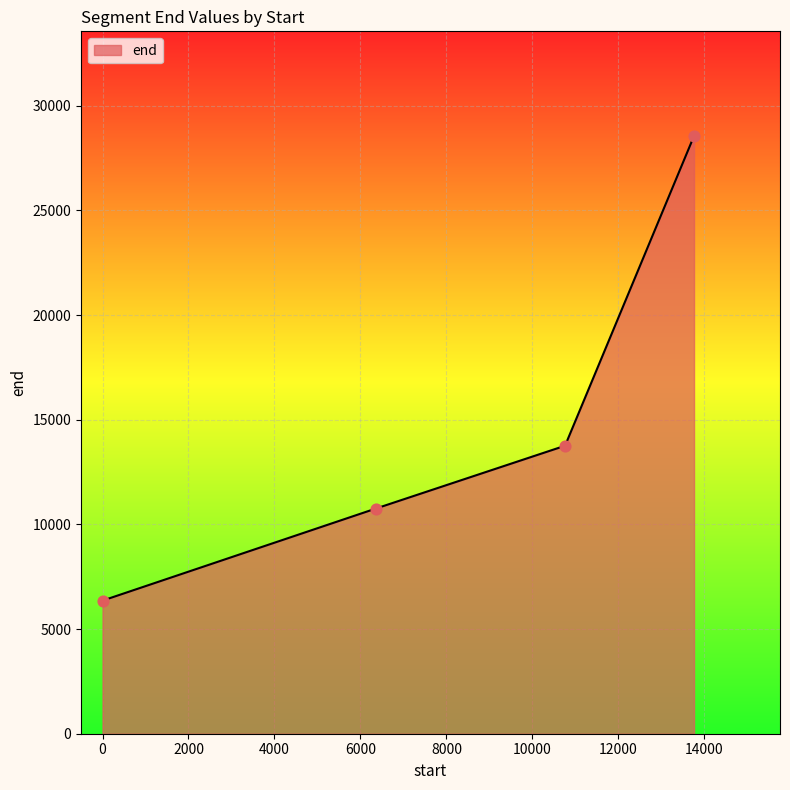

What is the greatest value displayed?

28560